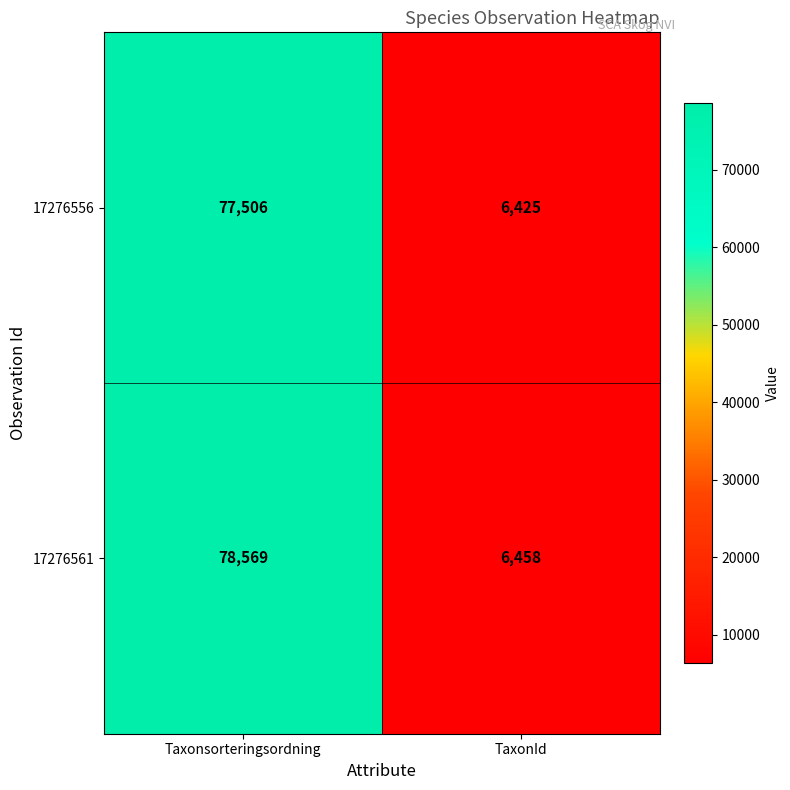

At how many categories does at least one series exceed 32494?

1